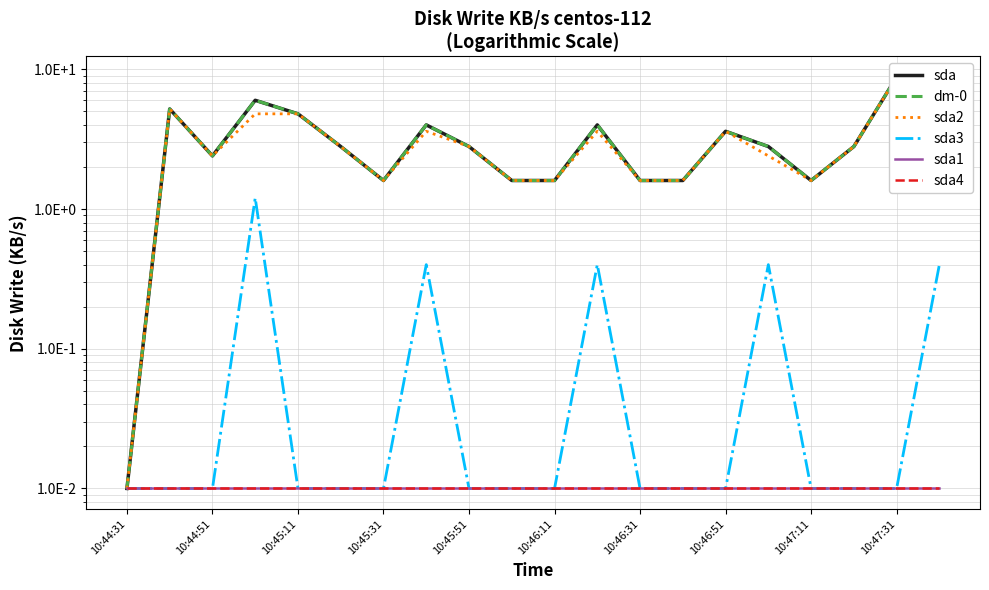

Is the value of sda2 at 17 greater than the value of sda4 at 10:47:31?

Yes